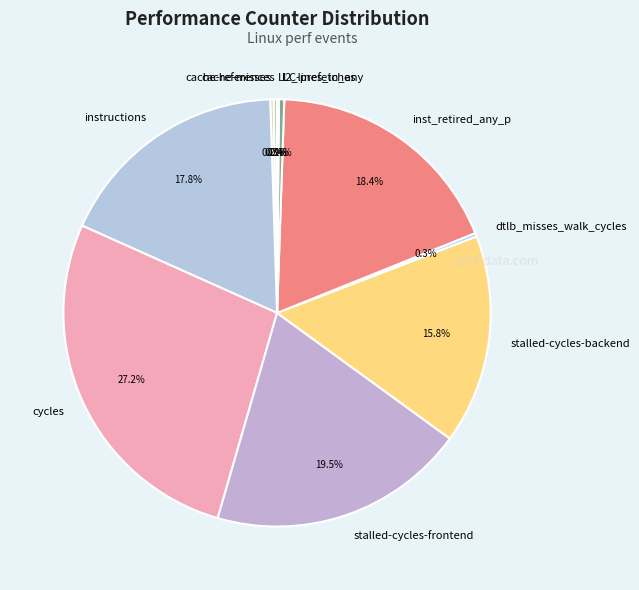

Is l2_lines_in_any the majority of the pie?

No